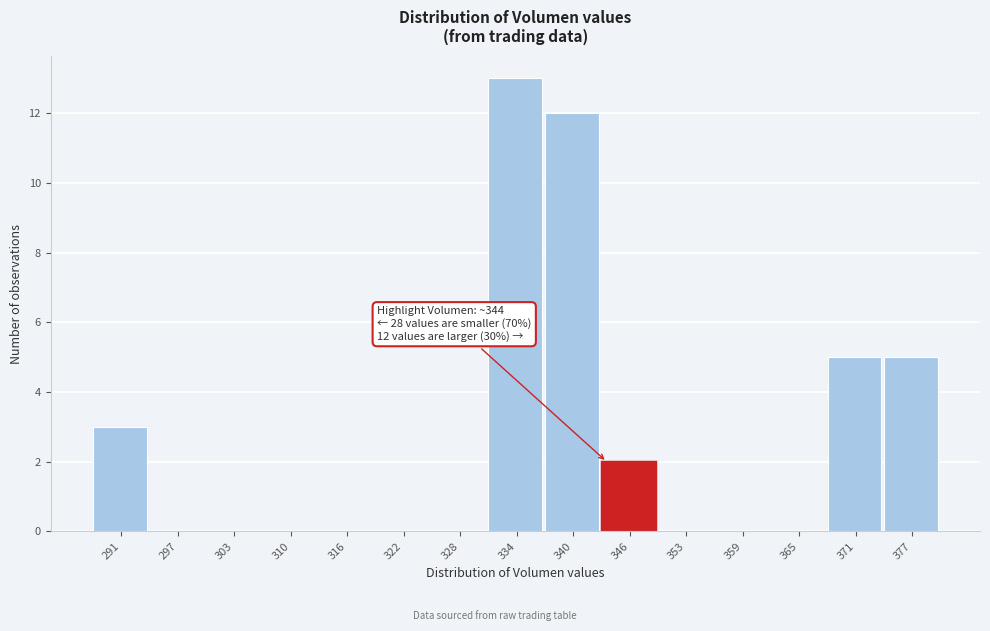

Over which range of the x-axis is the bar tallest?

331 to 337